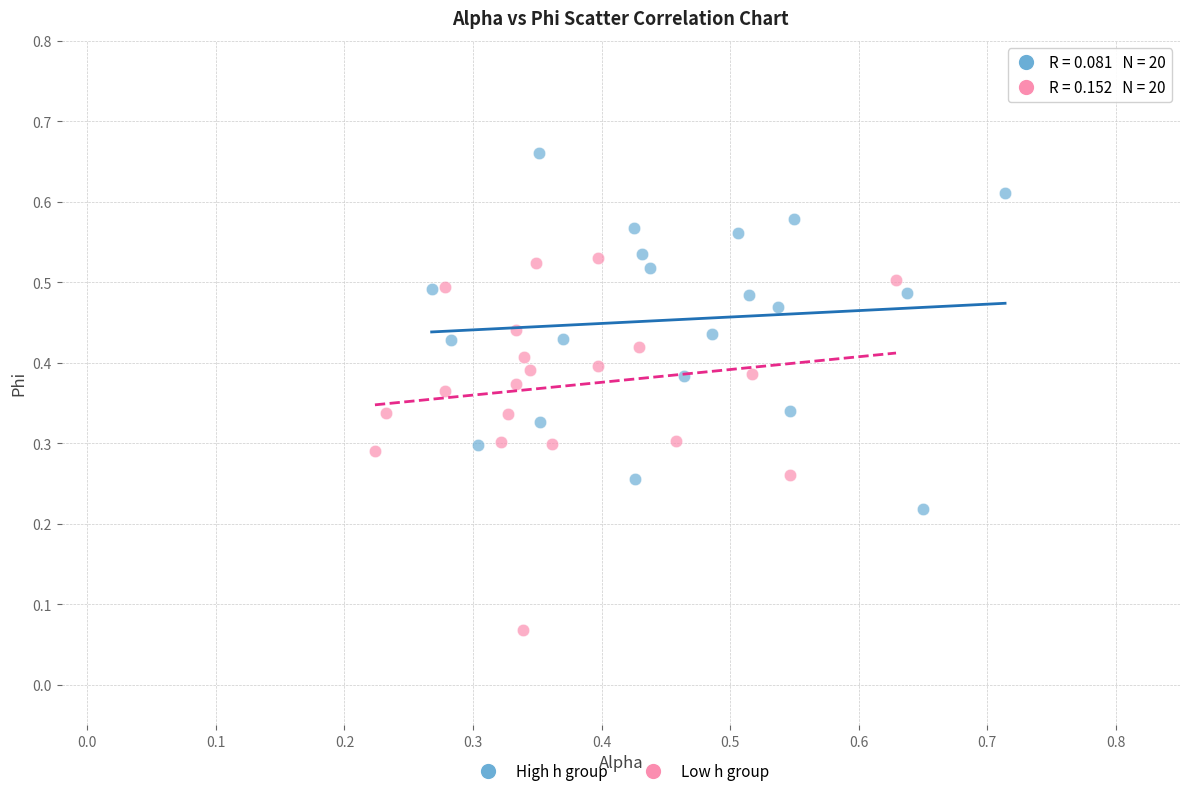

Which series reaches the minimum Y coordinate?

Low h group